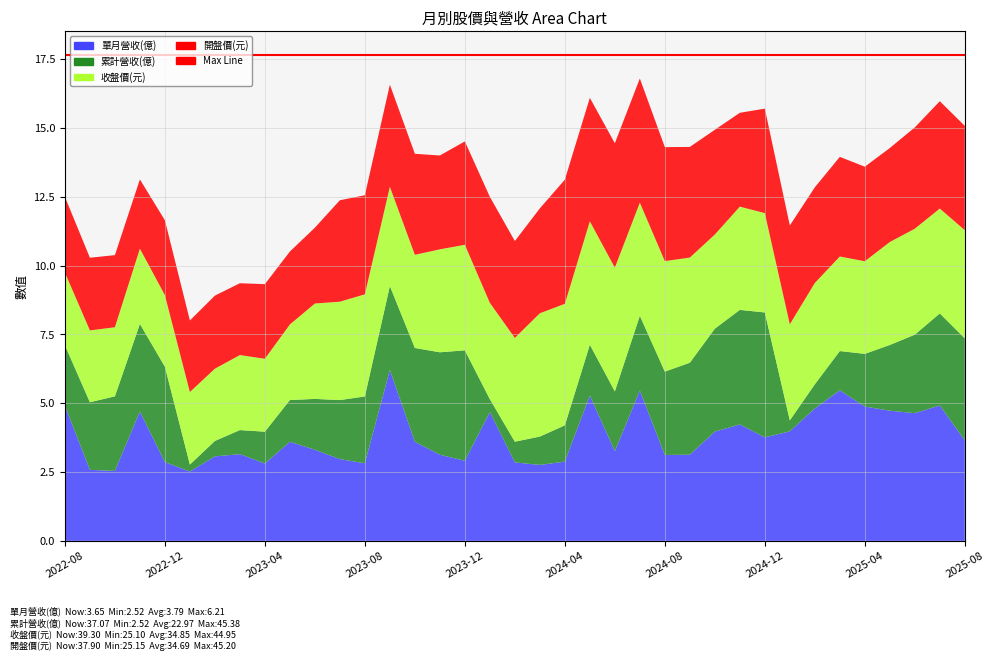

Reading left to right, transcribe all the data shown in this chart.

單月營收(億): 2022-08=4.9	2022-09=2.6	2022-10=2.5	2022-11=4.7	2022-12=2.9	2023-01=2.5	2023-02=3.1	2023-03=3.1	2023-04=2.8	2023-05=3.6	2023-06=3.3	2023-07=3.0	2023-08=2.8	2023-09=6.2	2023-10=3.6	2023-11=3.1	2023-12=2.9	2024-01=4.7	2024-02=2.9	2024-03=2.8	2024-04=2.9	2024-05=5.3	2024-06=3.3	2024-07=5.5	2024-08=3.1	2024-09=3.1	2024-10=4.0	2024-11=4.2	2024-12=3.8	2025-01=4.0	2025-02=4.8	2025-03=5.5	2025-04=4.9	2025-05=4.7	2025-06=4.6	2025-07=4.9	2025-08=3.6
累計營收(億): 2022-08=22.0	2022-09=24.6	2022-10=27.1	2022-11=31.8	2022-12=34.7	2023-01=2.5	2023-02=5.6	2023-03=8.8	2023-04=11.6	2023-05=15.2	2023-06=18.5	2023-07=21.4	2023-08=24.3	2023-09=30.5	2023-10=34.1	2023-11=37.2	2023-12=40.1	2024-01=4.7	2024-02=7.5	2024-03=10.3	2024-04=13.2	2024-05=18.4	2024-06=21.7	2024-07=27.2	2024-08=30.3	2024-09=33.4	2024-10=37.4	2024-11=41.6	2024-12=45.4	2025-01=4.0	2025-02=8.8	2025-03=14.3	2025-04=19.1	2025-05=23.9	2025-06=28.5	2025-07=33.4	2025-08=37.1
收盤價(元): 2022-08=26.4	2022-09=26.1	2022-10=25.1	2022-11=27.4	2022-12=26.0	2023-01=26.4	2023-02=26.2	2023-03=27.2	2023-04=26.5	2023-05=27.4	2023-06=34.6	2023-07=35.8	2023-08=37.1	2023-09=36.0	2023-10=33.9	2023-11=37.4	2023-12=38.4	2024-01=35.0	2024-02=37.7	2024-03=44.8	2024-04=44.1	2024-05=44.9	2024-06=45.0	2024-07=41.1	2024-08=40.1	2024-09=38.2	2024-10=34.2	2024-11=37.5	2024-12=36.1	2025-01=34.9	2025-02=36.8	2025-03=34.4	2025-04=33.6	2025-05=37.4	2025-06=38.5	2025-07=38.1	2025-08=39.3
開盤價(元): 2022-08=27.5	2022-09=26.4	2022-10=26.2	2022-11=25.1	2022-12=27.2	2023-01=26.0	2023-02=26.6	2023-03=26.1	2023-04=27.1	2023-05=26.5	2023-06=27.6	2023-07=36.9	2023-08=36.0	2023-09=37.1	2023-10=36.7	2023-11=34.1	2023-12=37.5	2024-01=38.5	2024-02=35.2	2024-03=38.1	2024-04=45.1	2024-05=44.9	2024-06=45.2	2024-07=45.1	2024-08=41.4	2024-09=40.2	2024-10=38.0	2024-11=34.1	2024-12=38.0	2025-01=35.9	2025-02=34.8	2025-03=36.2	2025-04=34.4	2025-05=34.1	2025-06=36.8	2025-07=39.0	2025-08=37.9